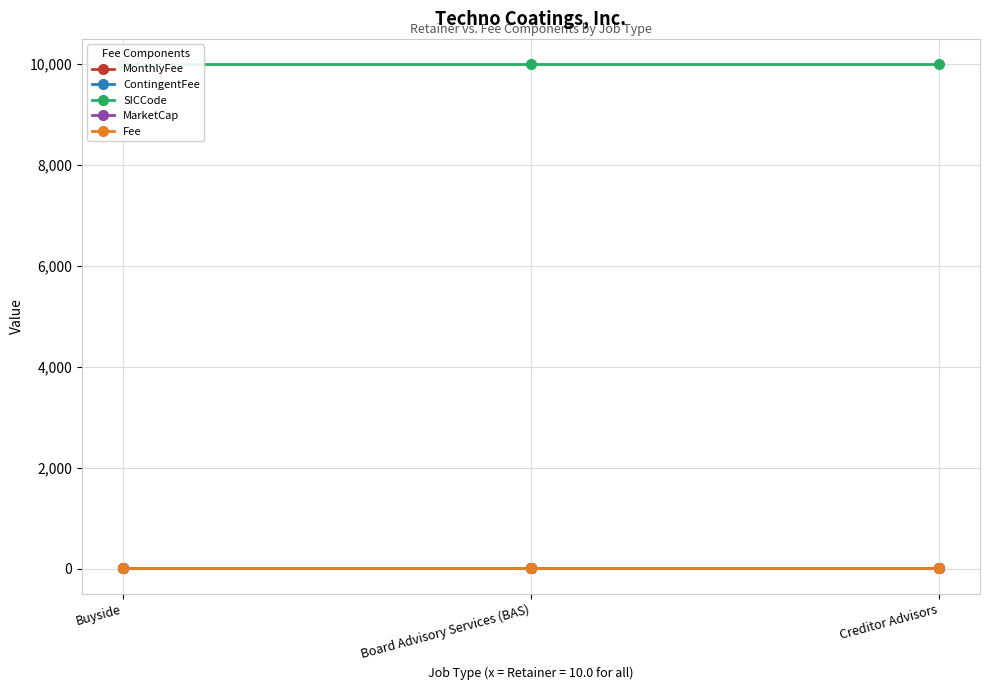

What is the label of the 1st point from the left?

Buyside